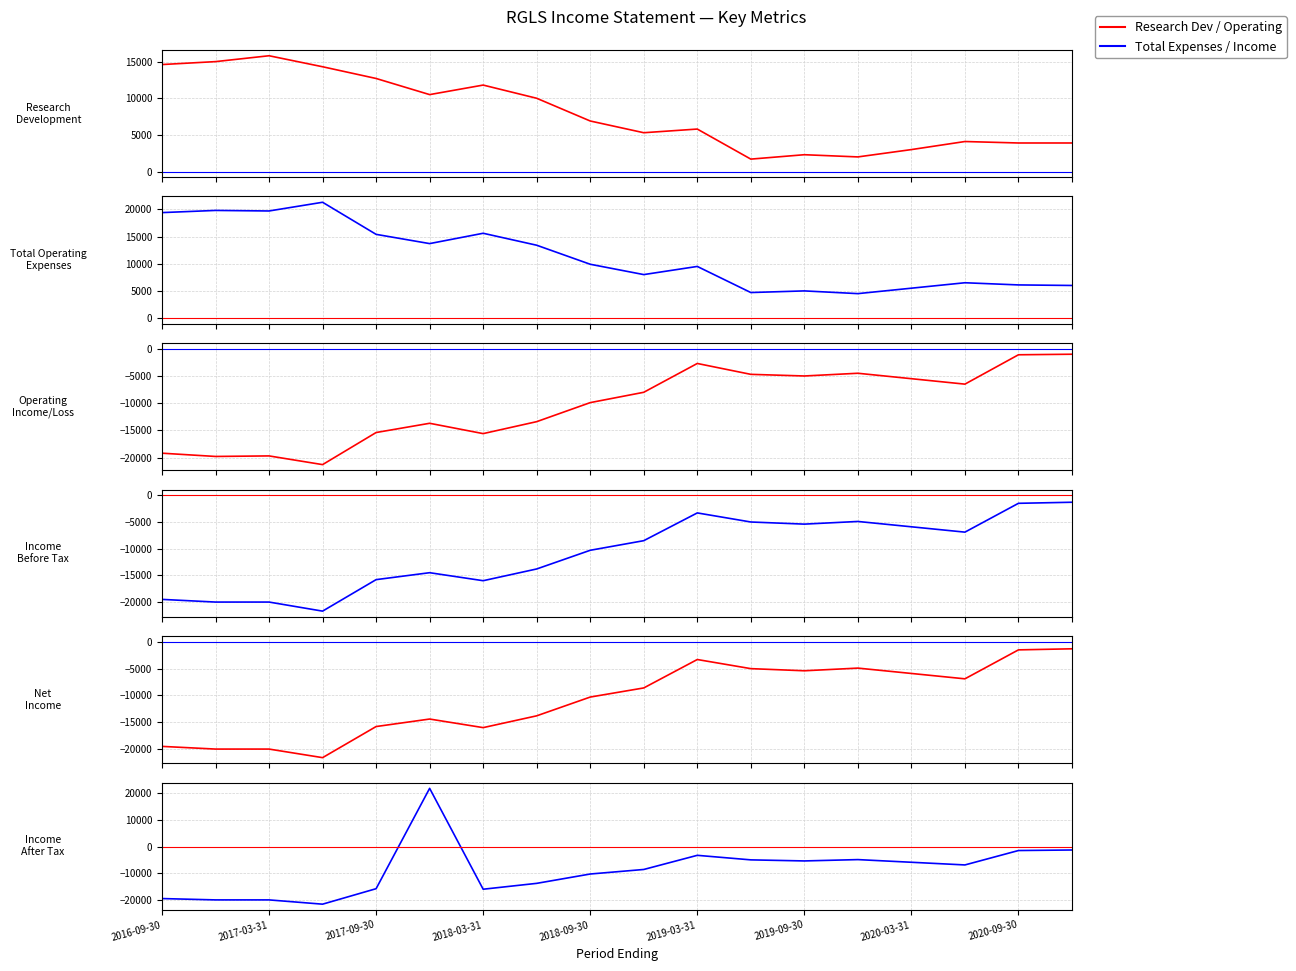

What is the difference between the Research Development values at 2020-12-31 and 2020-03-31?

900